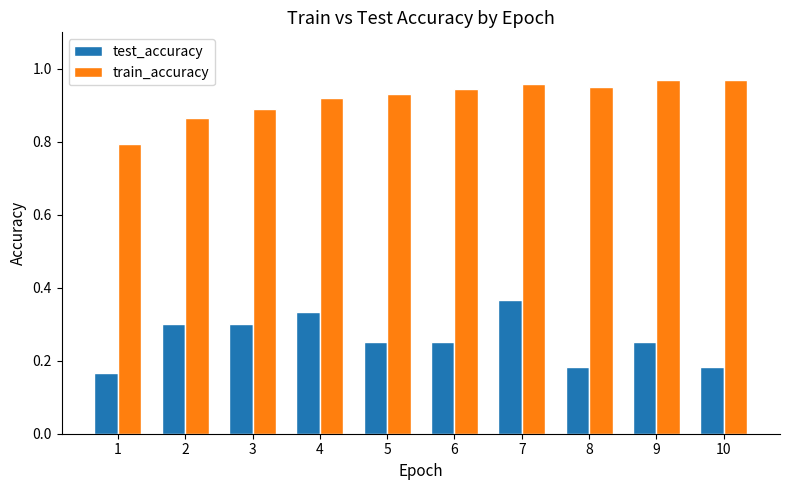

The value of test_accuracy at 7 is 0.6. True or false?

False